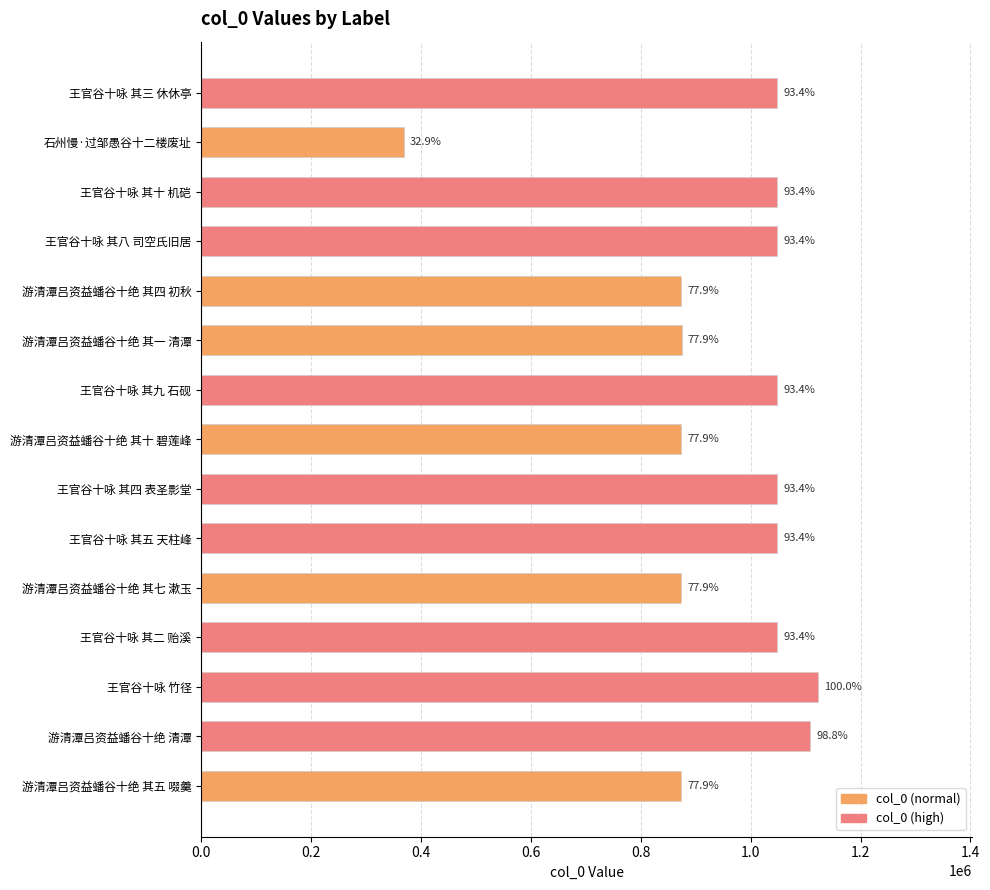

List the labels in order of value, largest first.

王官谷十咏 竹径, 游清潭吕资益蟠谷十绝 清潭, 王官谷十咏 其十 机硙, 王官谷十咏 其九 石砚, 王官谷十咏 其八 司空氏旧居, 王官谷十咏 其五 天柱峰, 王官谷十咏 其四 表圣影堂, 王官谷十咏 其三 休休亭, 王官谷十咏 其二 贻溪, 游清潭吕资益蟠谷十绝 其一 清潭, 游清潭吕资益蟠谷十绝 其十 碧莲峰, 游清潭吕资益蟠谷十绝 其七 漱玉, 游清潭吕资益蟠谷十绝 其五 啜羹, 游清潭吕资益蟠谷十绝 其四 初秋, 石州慢·过邹愚谷十二楼废址